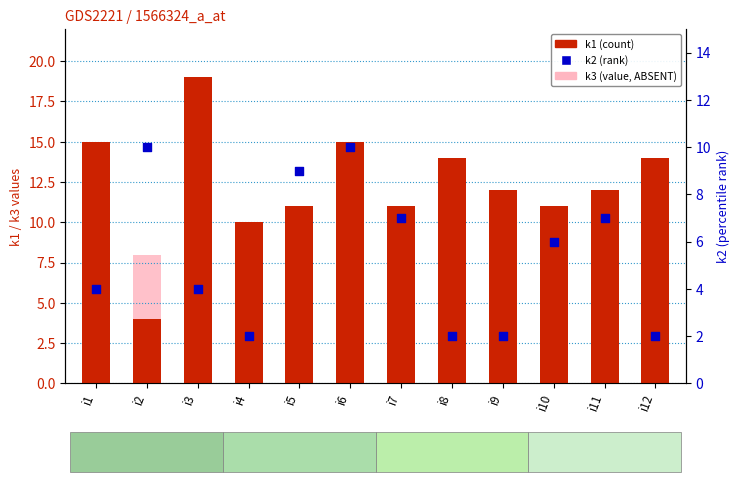

At which category is the sum across all series the highest?

i3